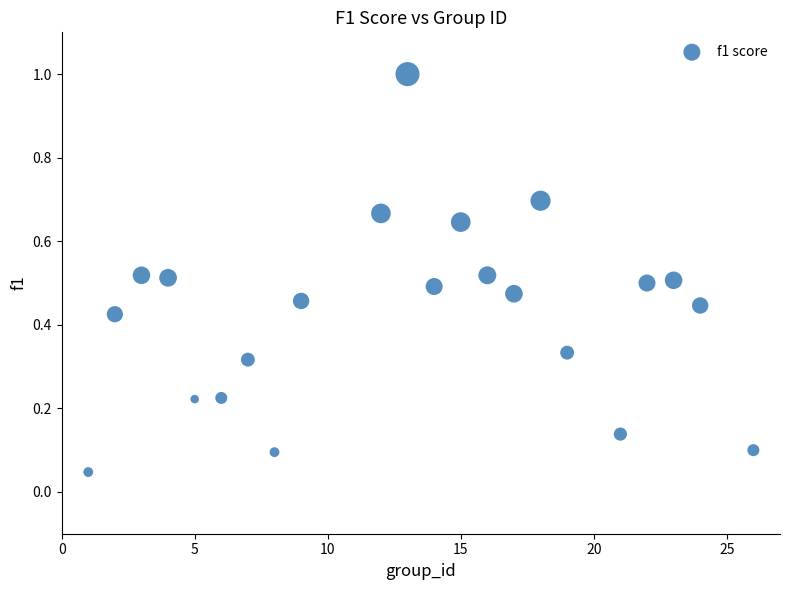

What is the range of X values (max minus min)?

25.0